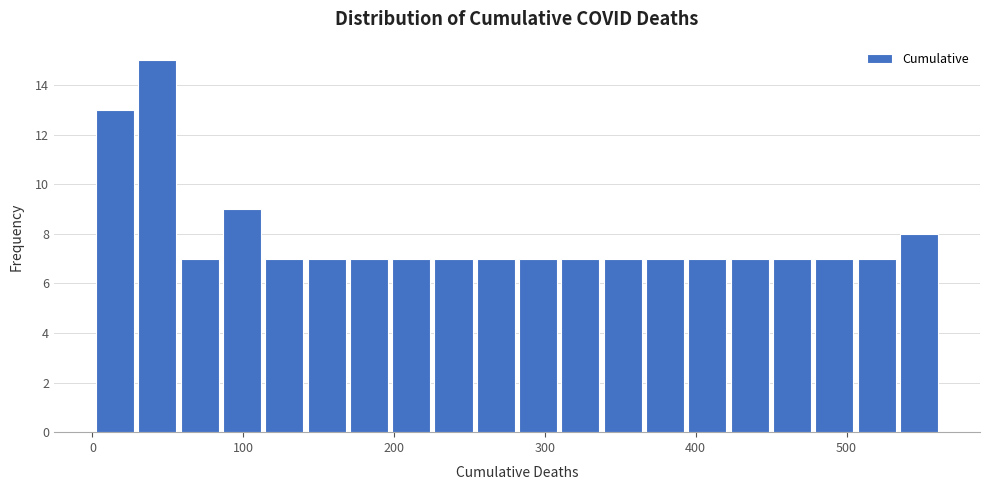

Read against the x-axis, roughly where is the centre of the tallest bar?

40